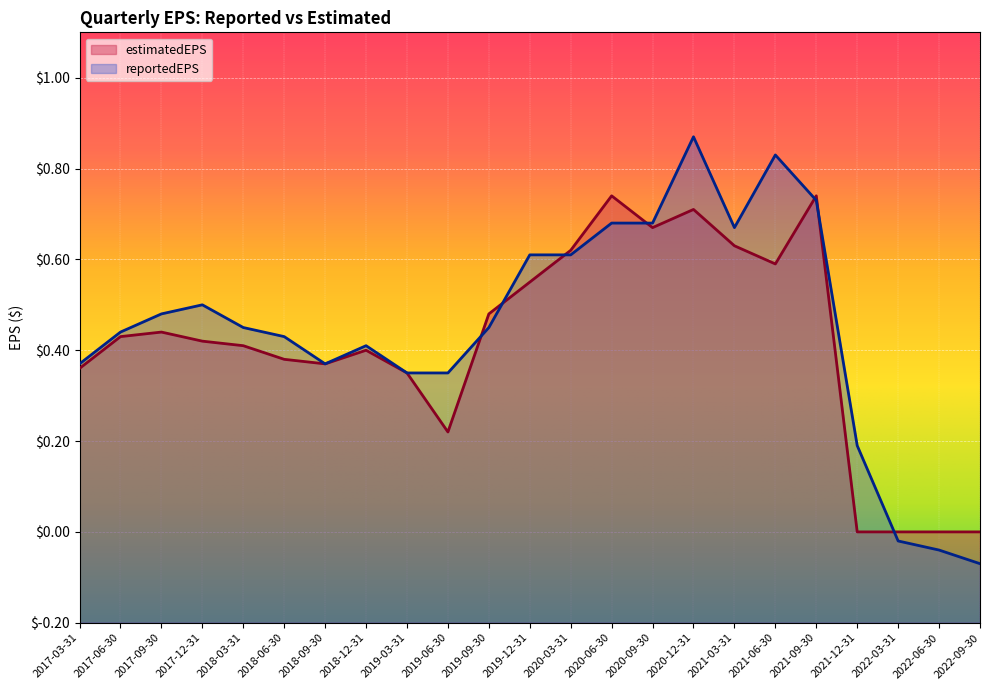

What is the difference between the maximum and minimum values in the reportedEPS series?

0.9